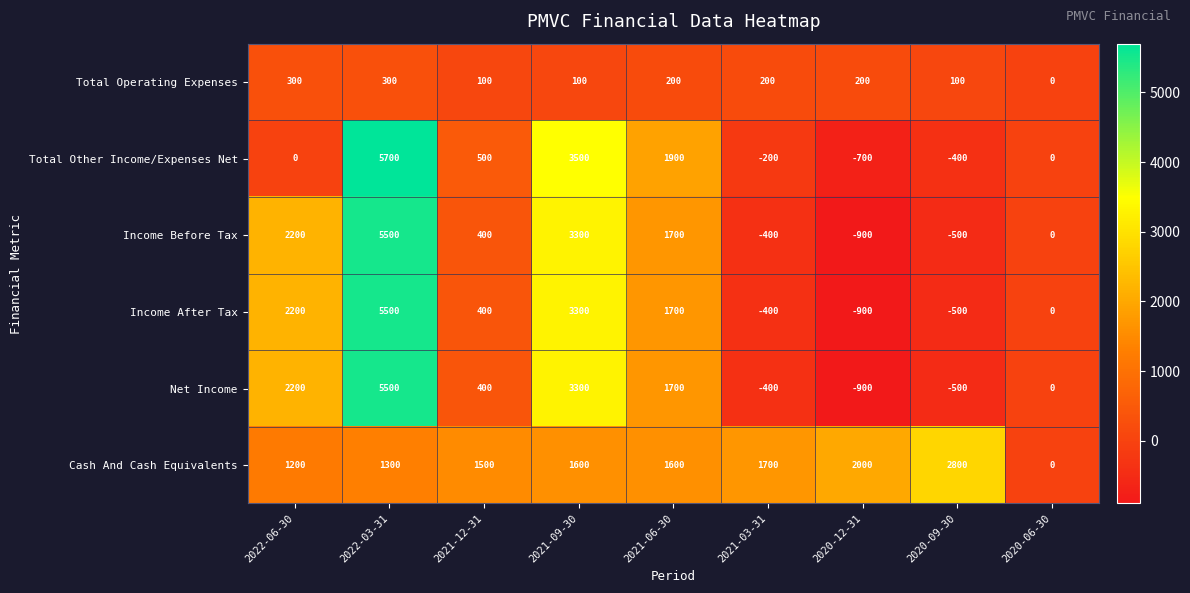

What is the sum of all Income Before Tax values?

11300